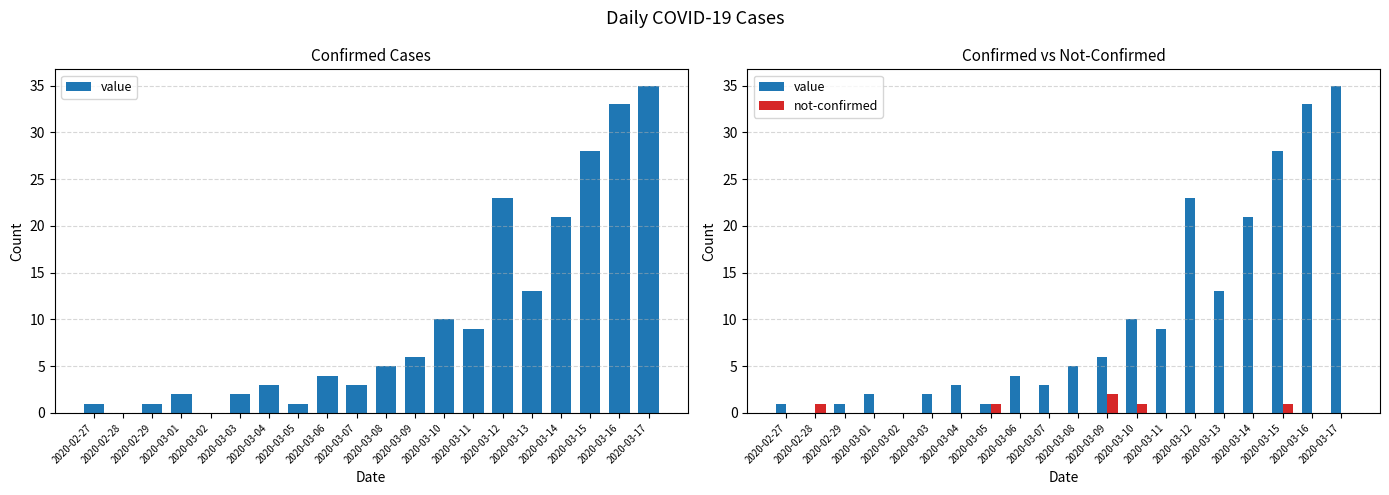

How many positive values does the value series have?

18